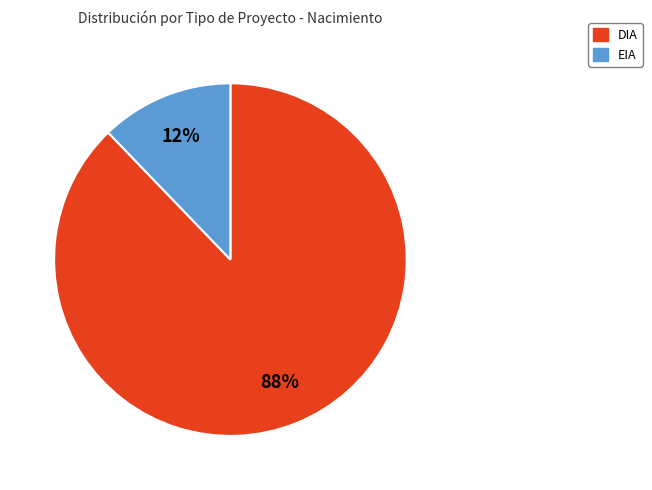

To the nearest percent, what is the difference between the largest and smallest slice percentages?

76%